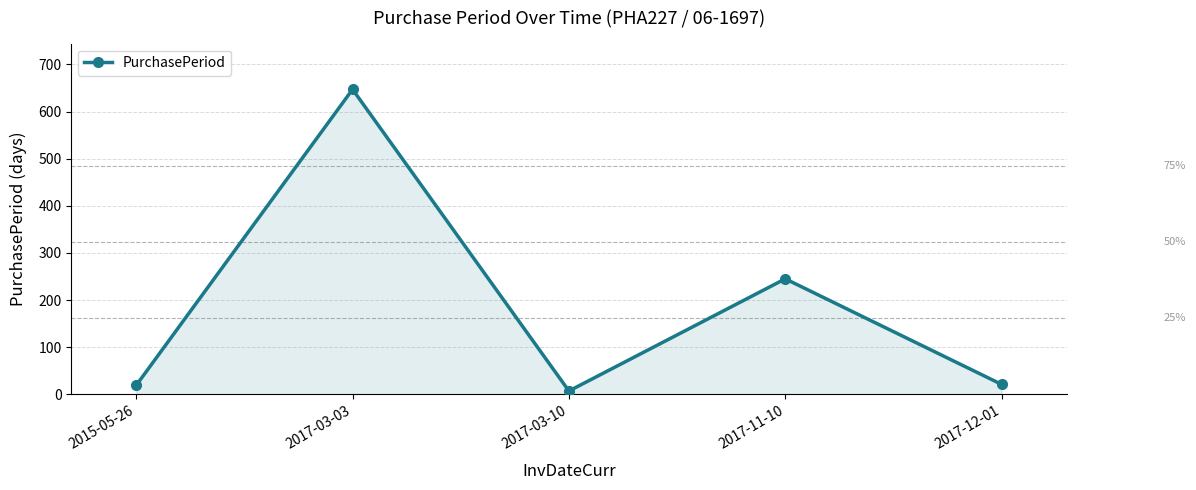

What is the sum of all values?

939